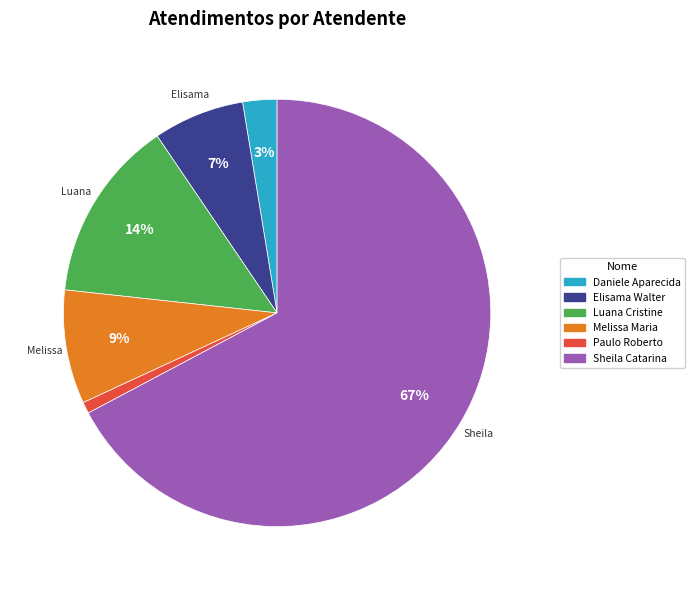

Is there any slice that represents more than half of the pie?

Yes